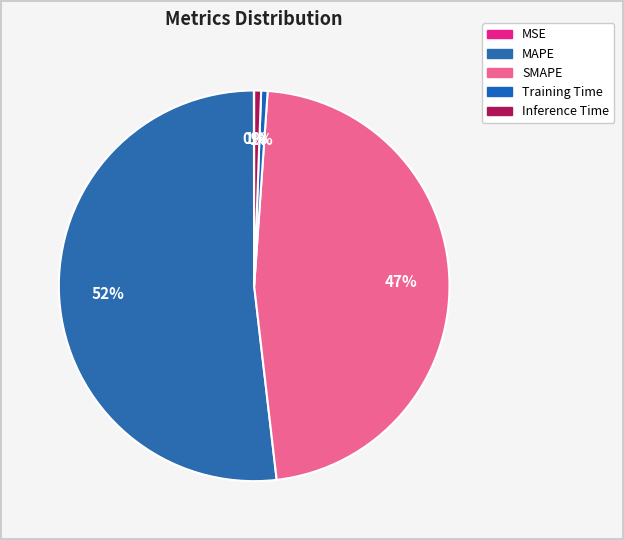

To the nearest percent, what percentage of the pie is Inference Time?

1%